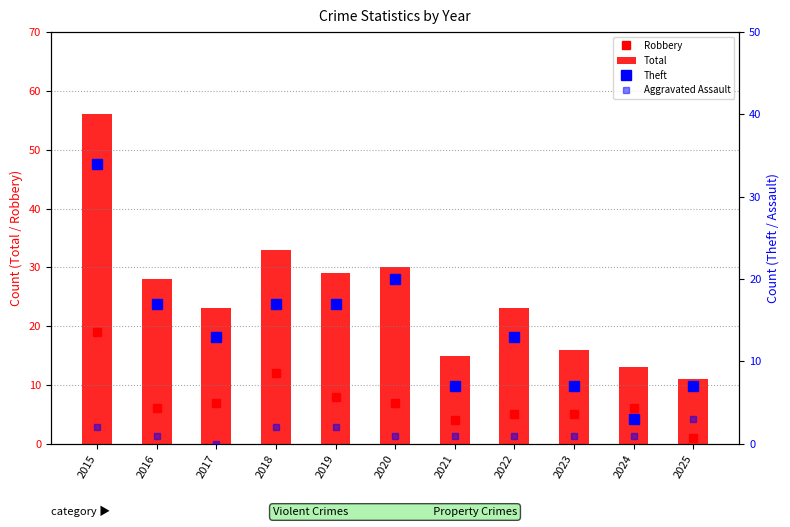

At which category is the sum across all series the highest?

2015